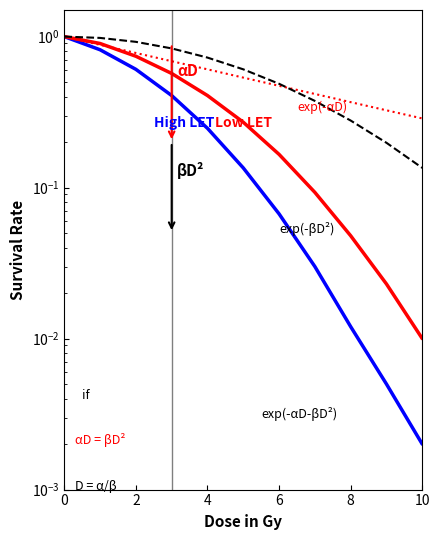

True or false: Low LET has more than 0 interior local peaks.

False